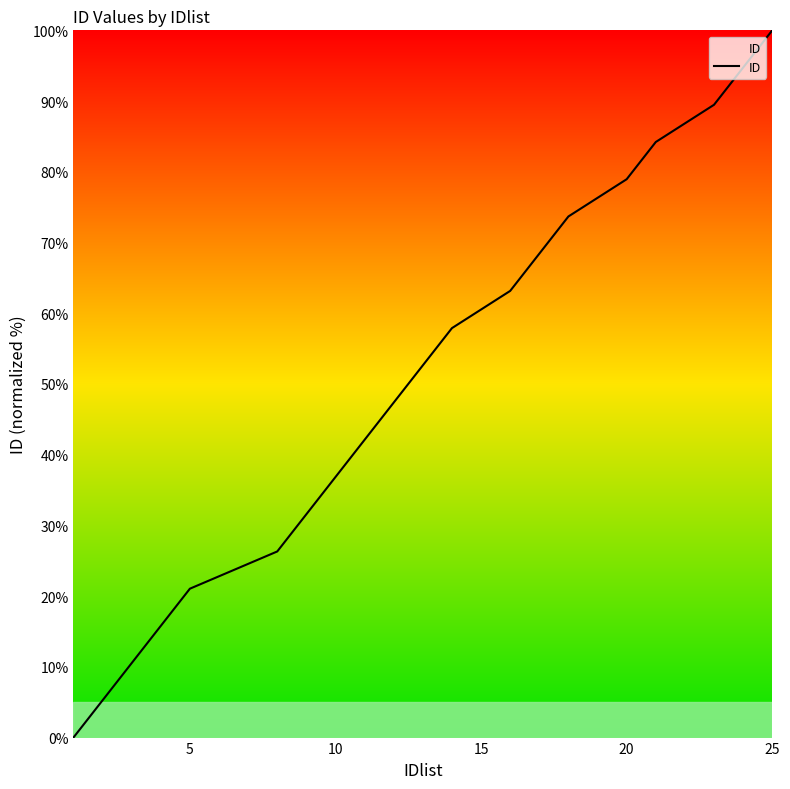

What is the greatest value displayed?

100.0